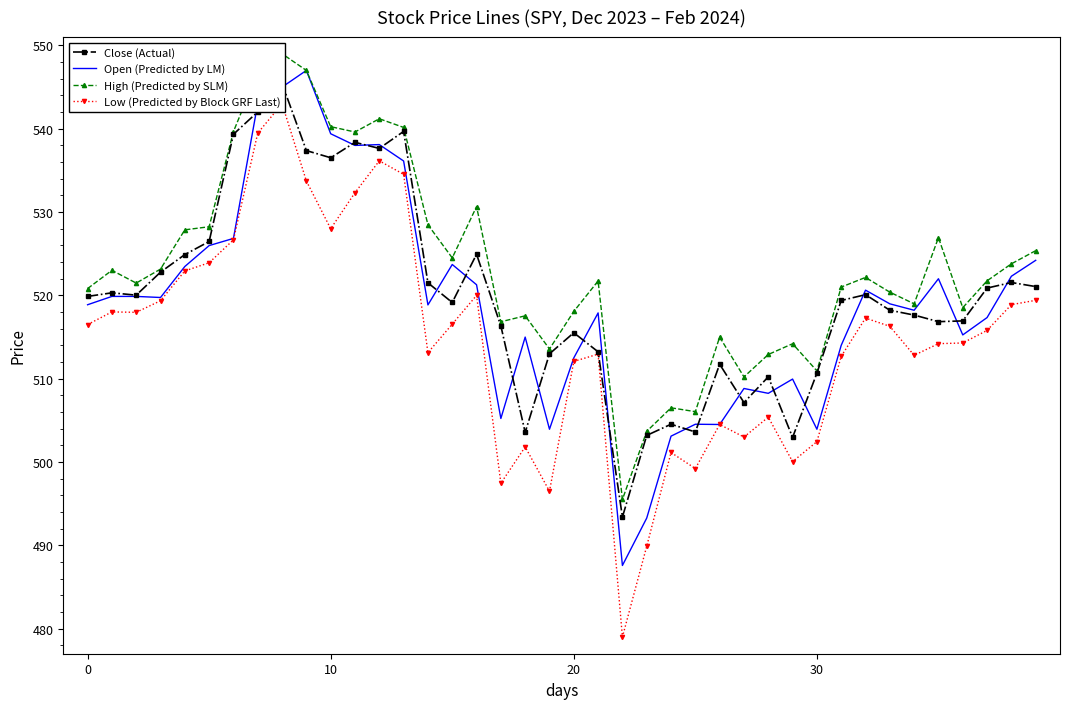

How many series are shown in this chart?

4